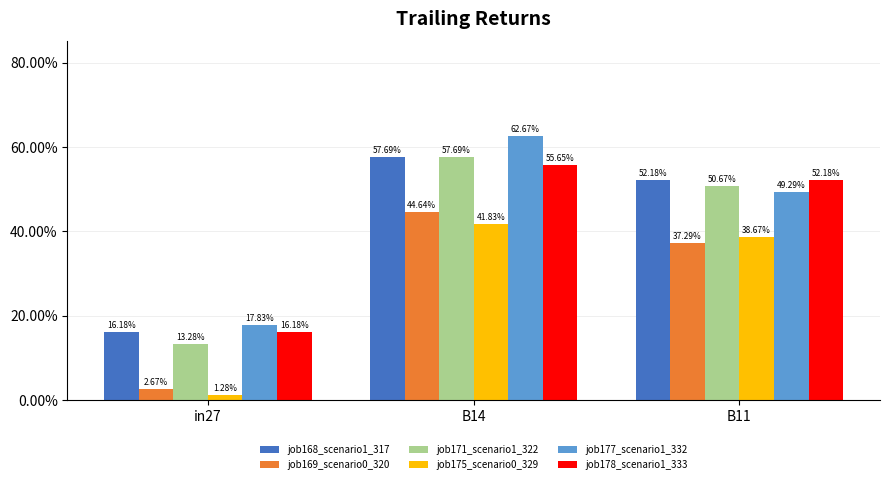

What are all the series names shown in the legend?

job168_scenario1_317, job169_scenario0_320, job171_scenario1_322, job175_scenario0_329, job177_scenario1_332, job178_scenario1_333